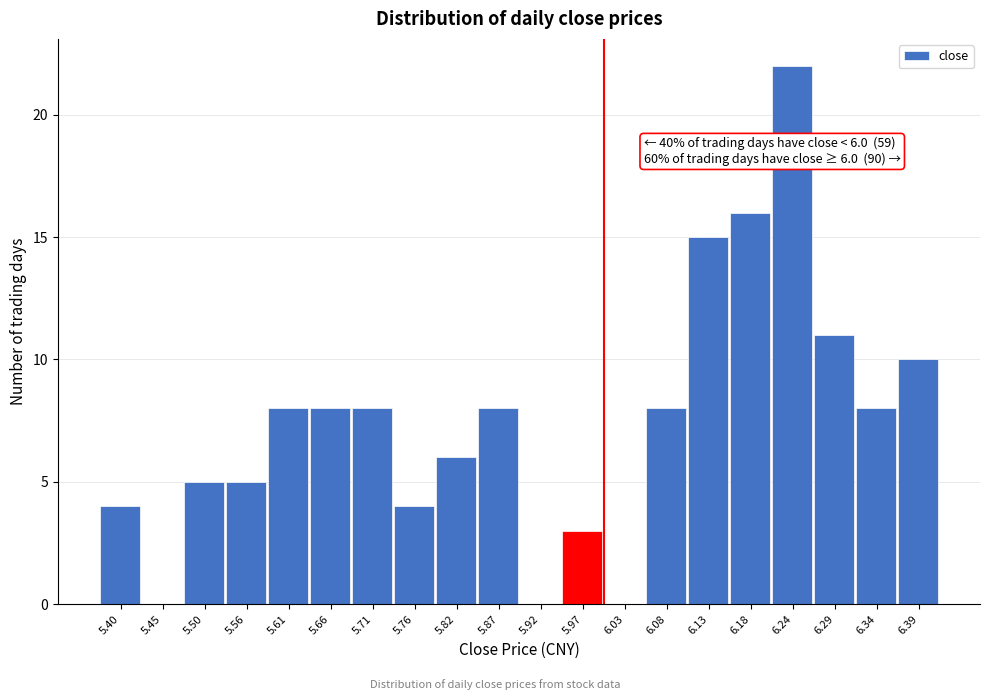

Over which range of the x-axis is the bar tallest?

6.21 to 6.26